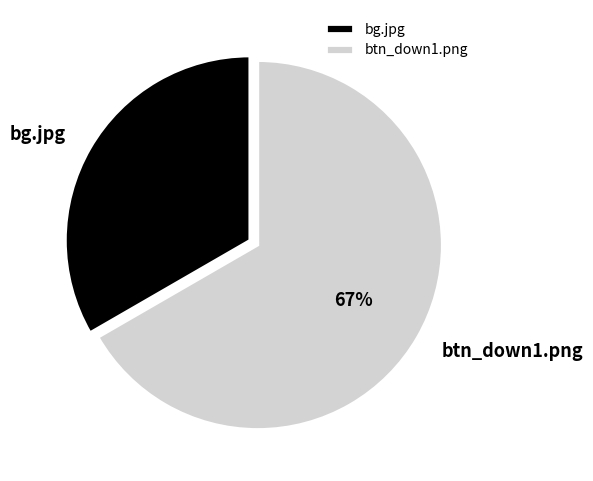

Is it true that bg.jpg is 26% of the pie?

False